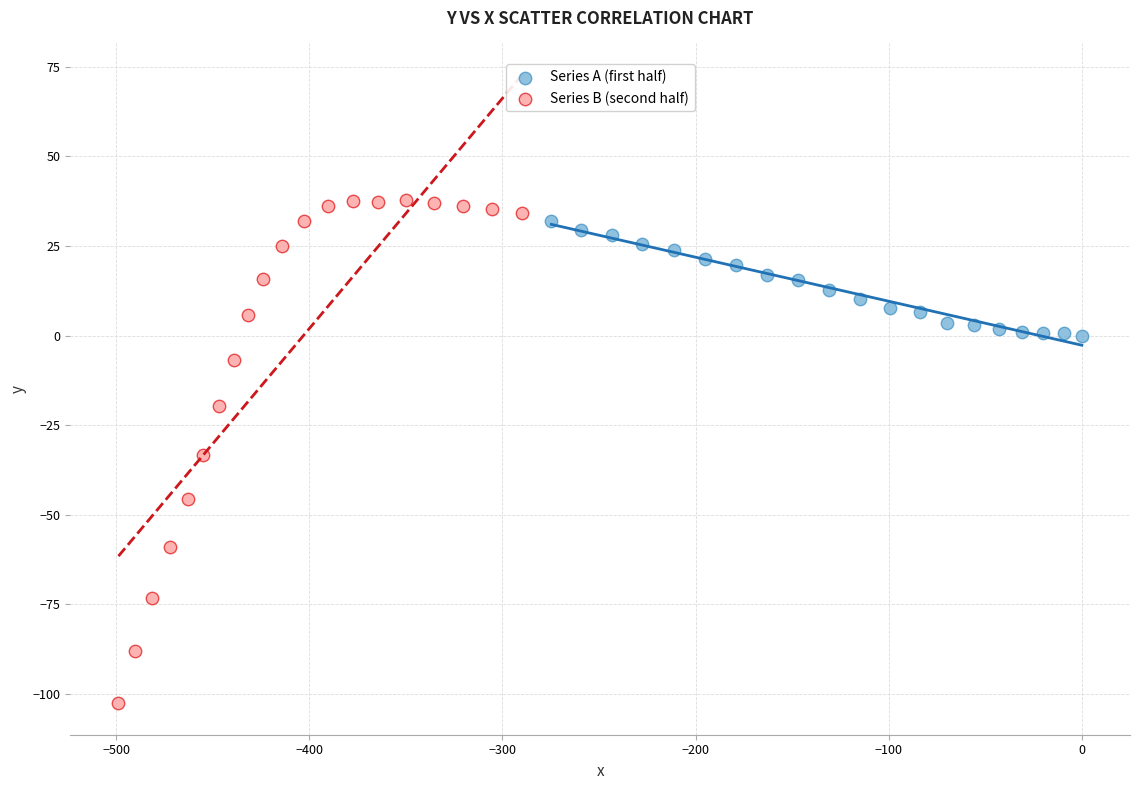

Which series has the widest spread of Y values?

Series B (second half)